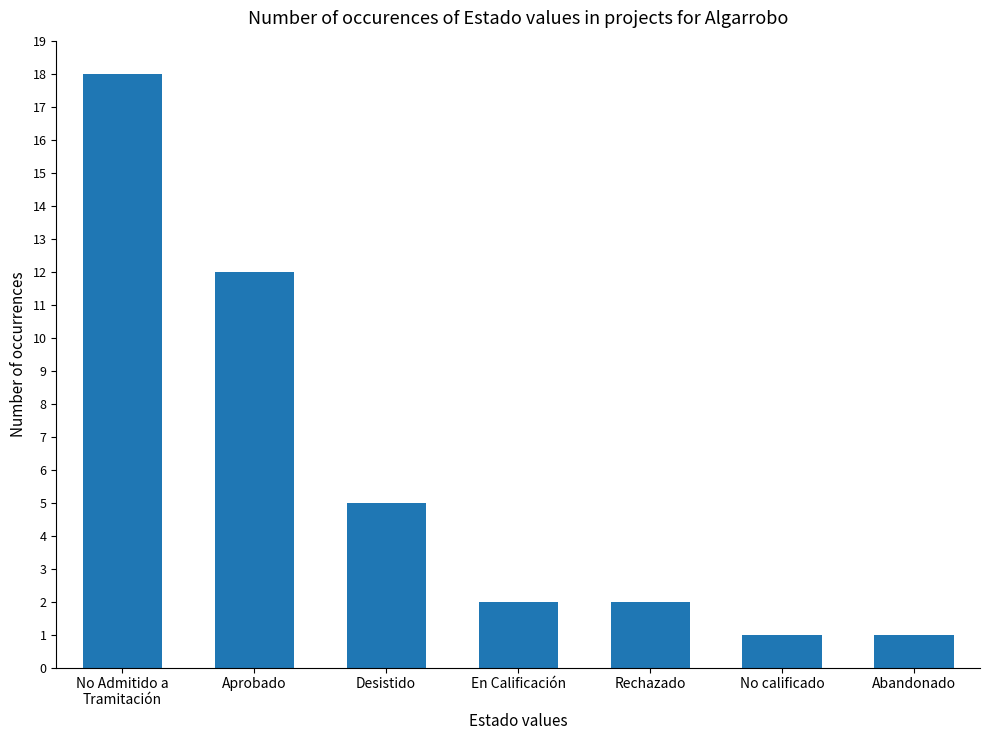

How many series are shown in this chart?

1